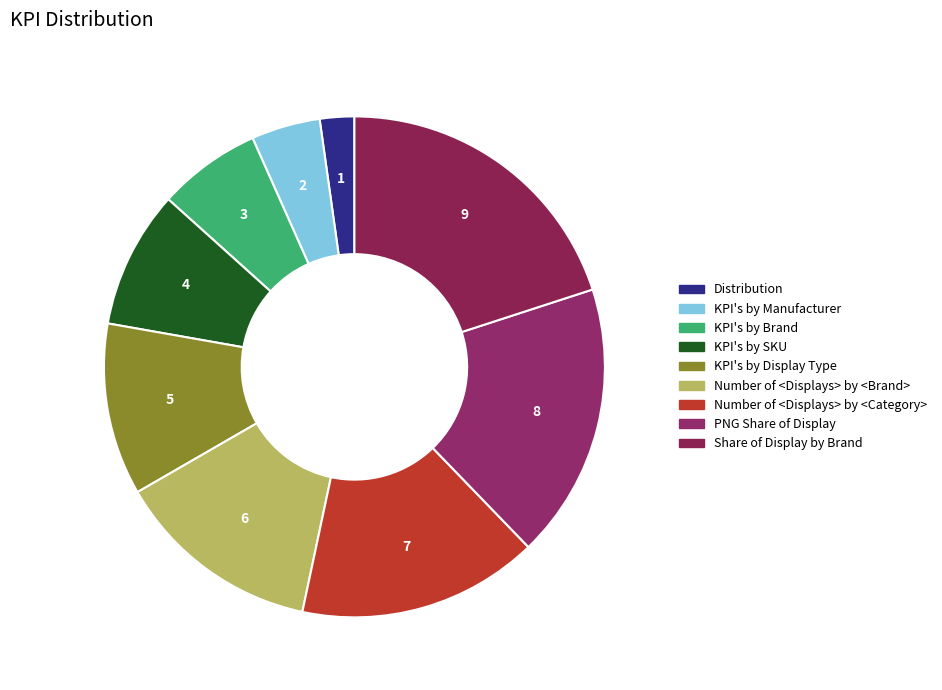

Count the number of slices in the pie.

9